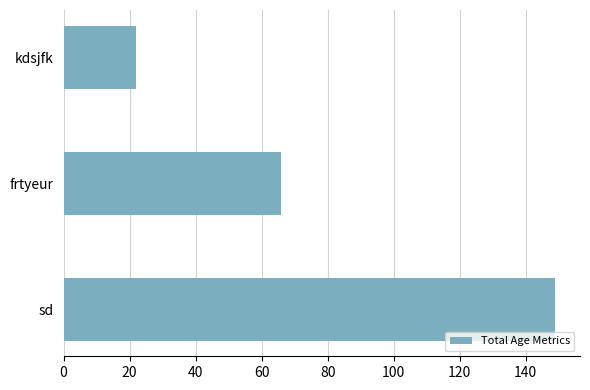

The value at kdsjfk is 34. True or false?

False